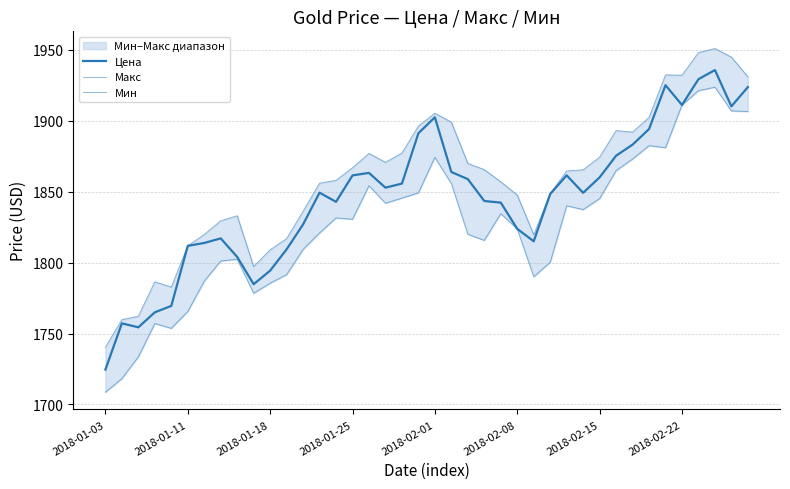

Does the chart display data point markers on the line(s)?

No